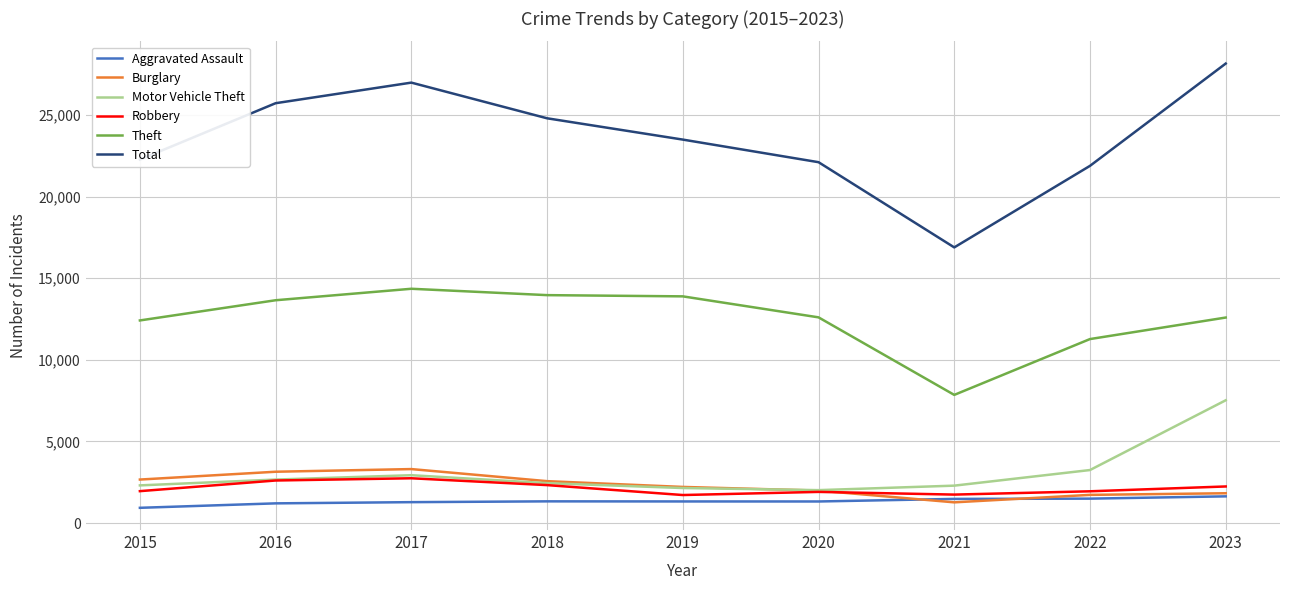

Is it true that Burglary equals 3144 at 2016?

True